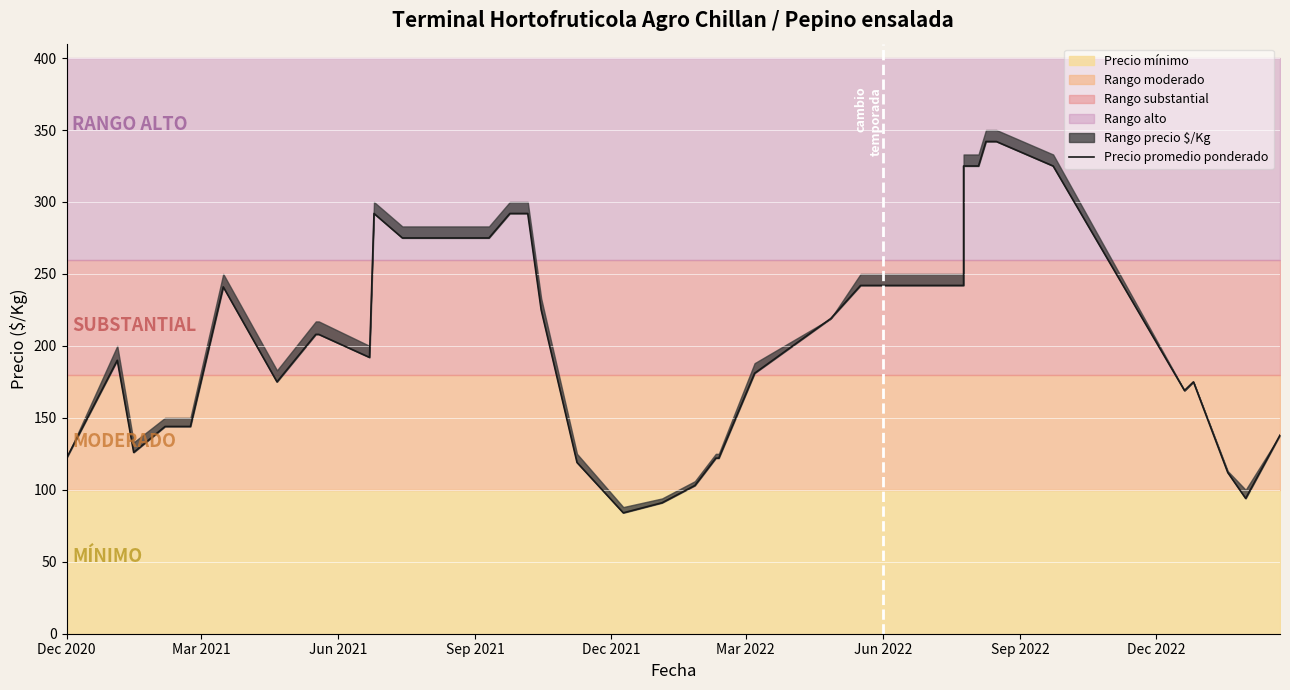

What is the difference between the maximum and minimum values?

258